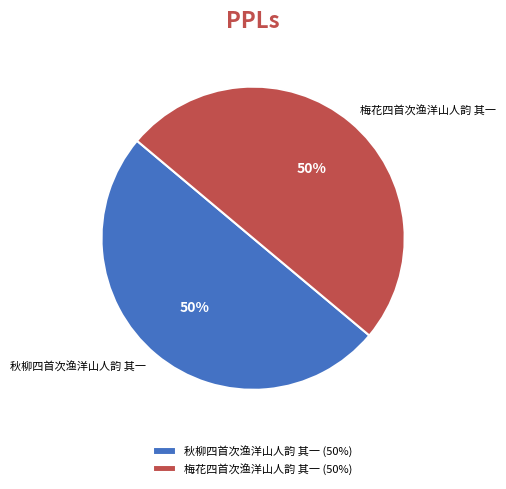

True or false: 秋柳四首次渔洋山人韵 其一 (50%) accounts for 50% of the total.

True